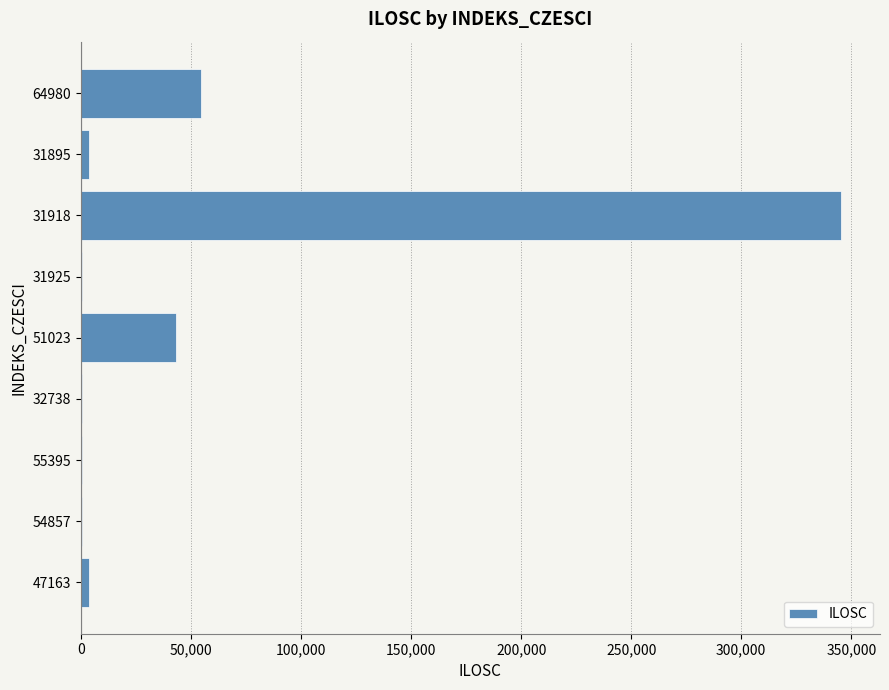

The chart shows a value of 13456 at 51023. True or false?

False